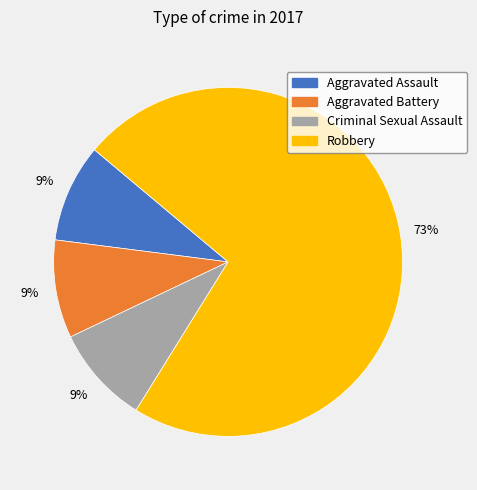

Is it true that Criminal Sexual Assault is 2% of the pie?

False